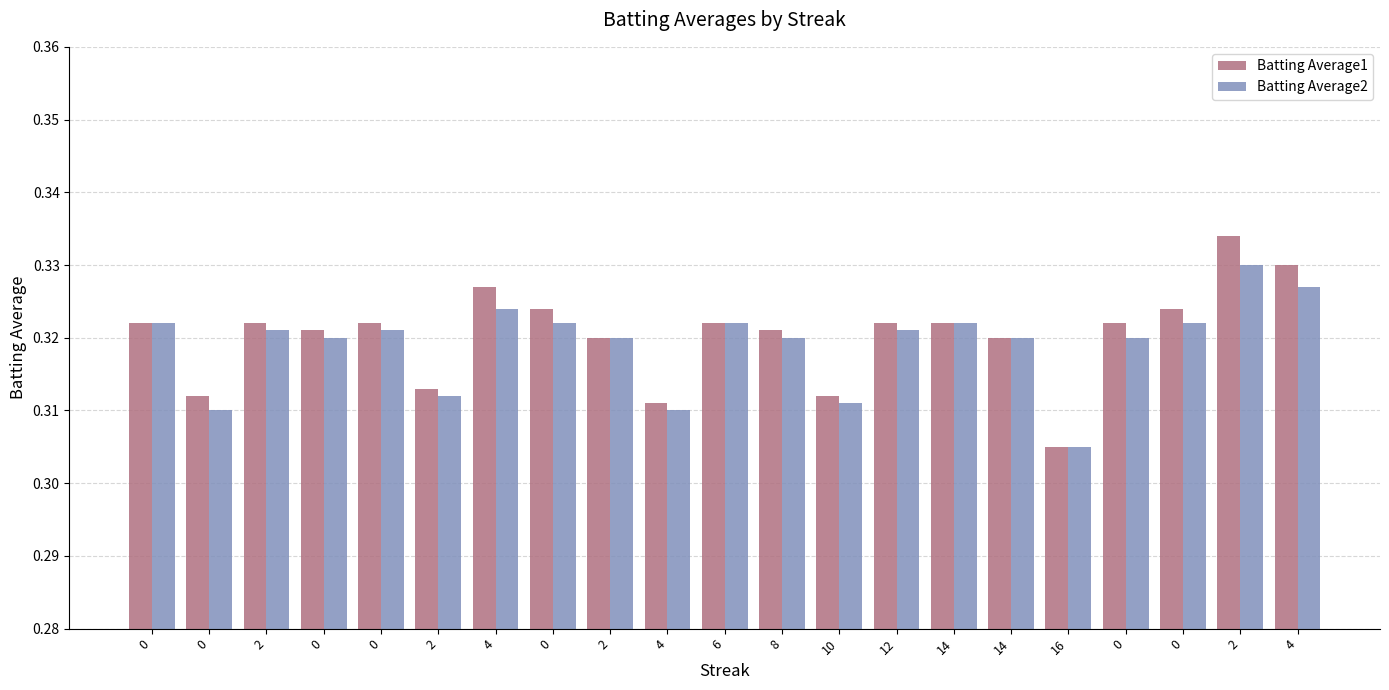

At which category is the sum across all series the highest?

2